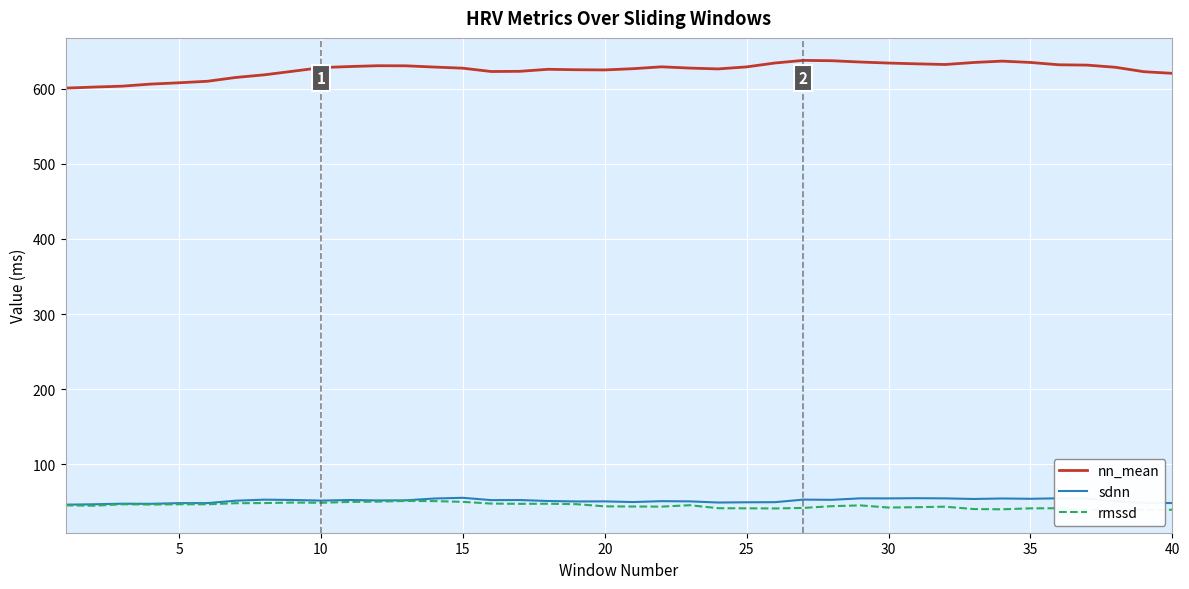

True or false: sdnn and nn_mean intersect in this chart.

False